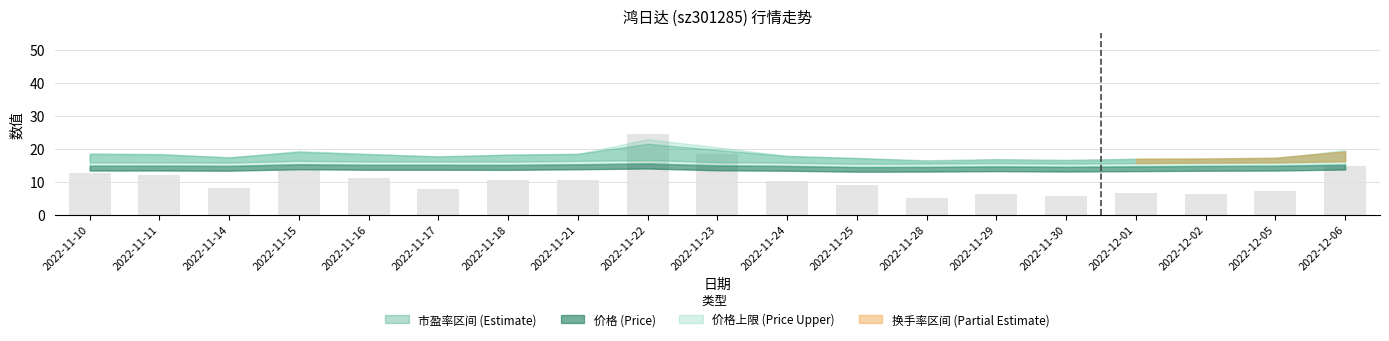

Between 2022-11-10 and 2022-11-29, which is larger?

2022-11-10